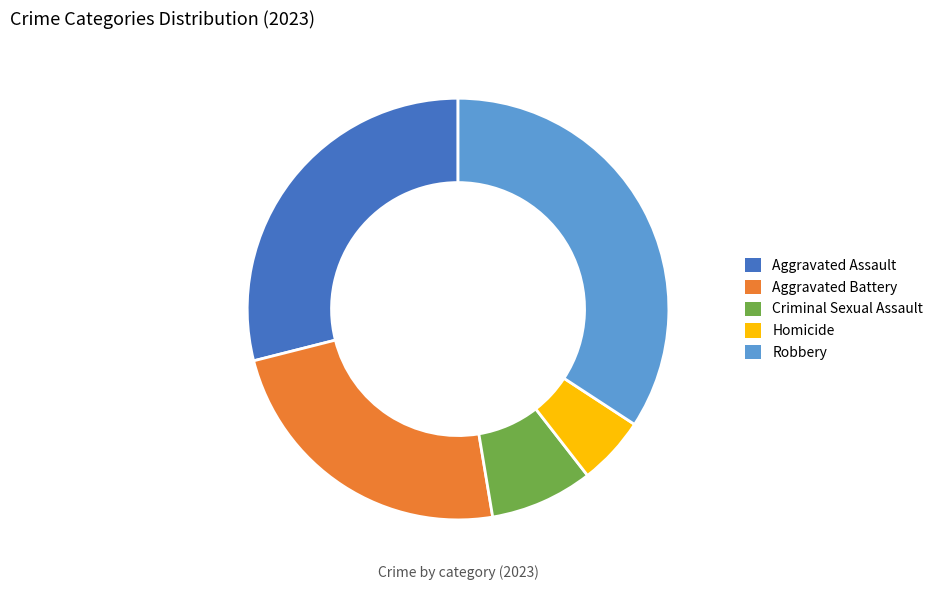

Is it true that Criminal Sexual Assault is 14% of the pie?

False